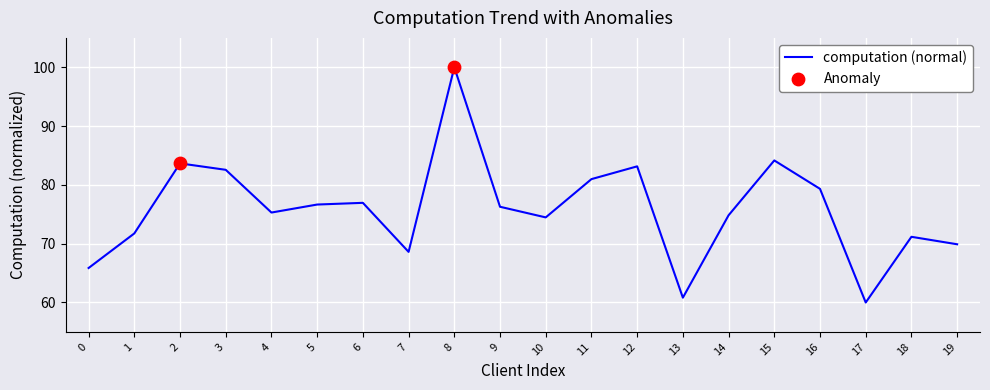

What is the change in value from 6 to 12?

+6.2